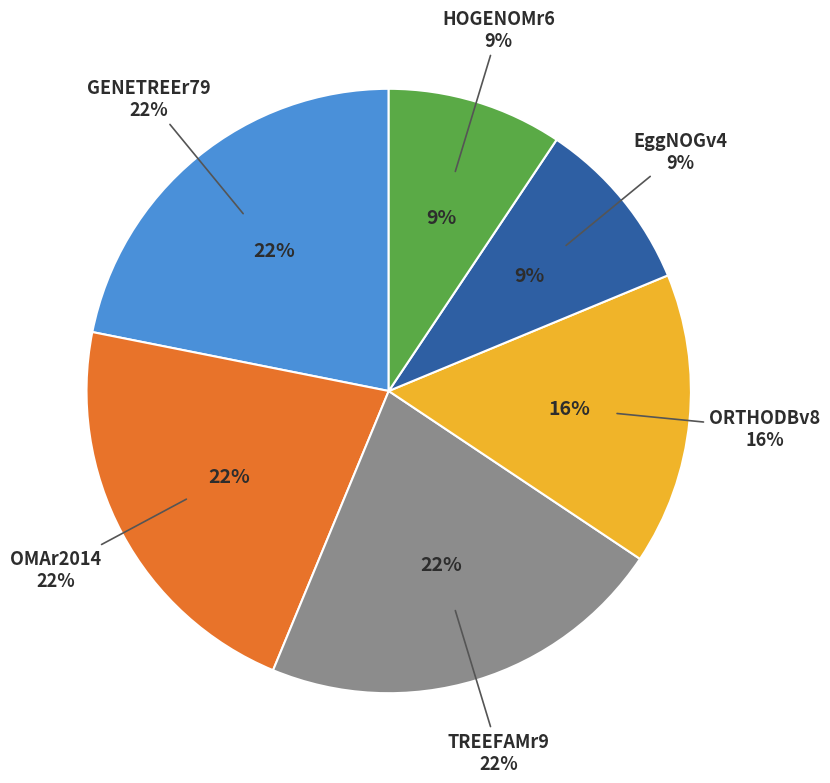

To the nearest percent, what is the combined percentage of TREEFAMr9 and OMAr2014?

44%